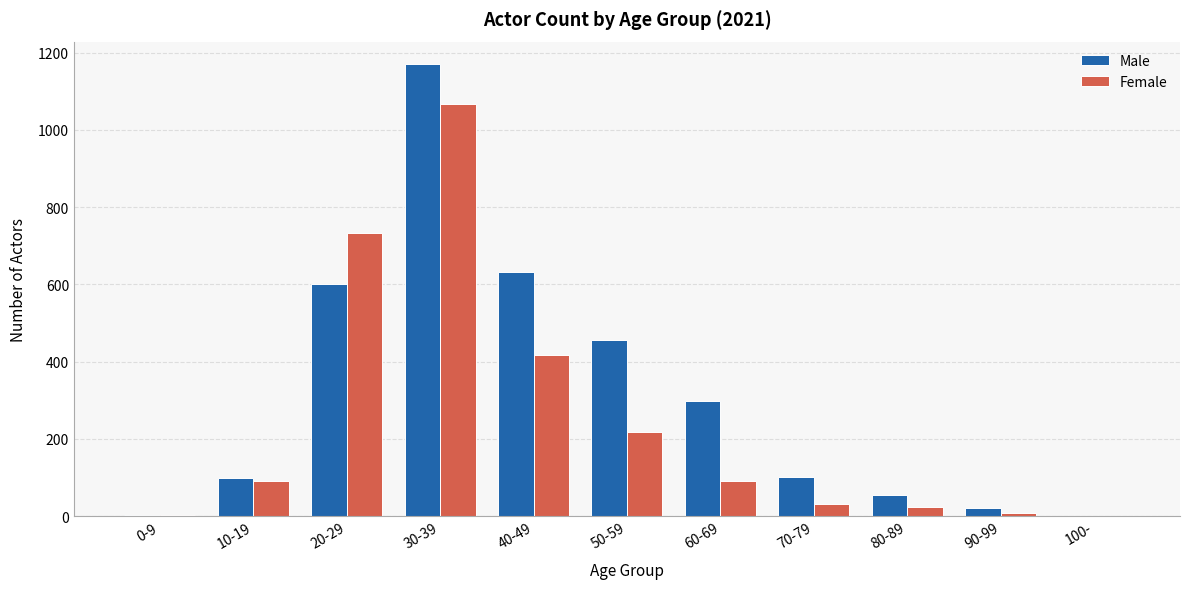

The Male series shows 1780 at 30-39. True or false?

False